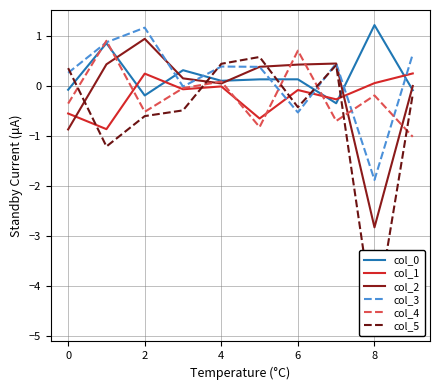

Reading left to right, list all the values displayed in this chart.

col_0: -0.1	0.9	-0.2	0.3	0.1	0.1	0.1	-0.3	1.2	-0.1
col_1: -0.5	-0.9	0.2	-0.1	-0.0	-0.6	-0.1	-0.3	0.1	0.3
col_2: -0.9	0.4	0.9	0.2	0.1	0.4	0.4	0.5	-2.8	0.0
col_3: 0.3	0.9	1.2	-0.0	0.4	0.4	-0.5	0.5	-1.9	0.6
col_4: -0.4	0.9	-0.5	-0.0	0.1	-0.8	0.7	-0.7	-0.2	-1.0
col_5: 0.4	-1.2	-0.6	-0.5	0.4	0.6	-0.4	0.4	-4.8	-0.2